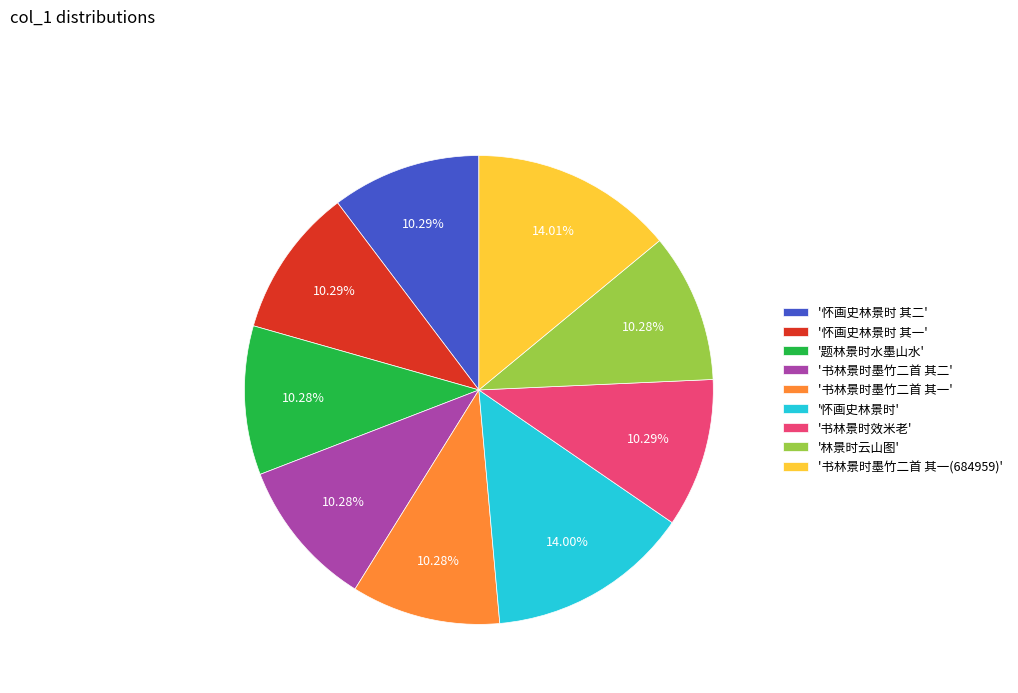

Combined, do '书林景时墨竹二首 其二' and '怀画史林景时 其一' account for over 50%?

No